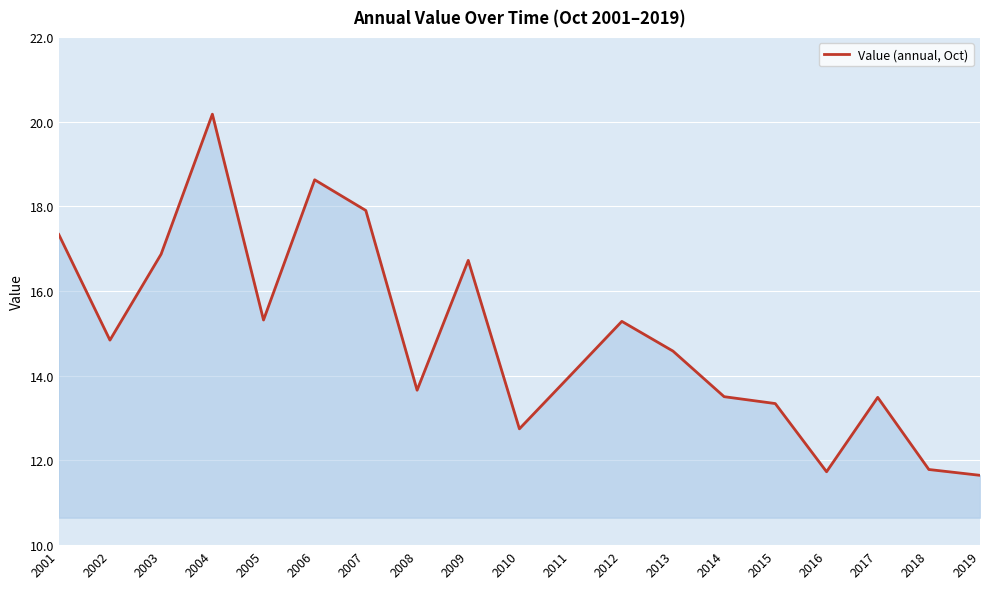

Does the chart have visible grid lines?

Yes